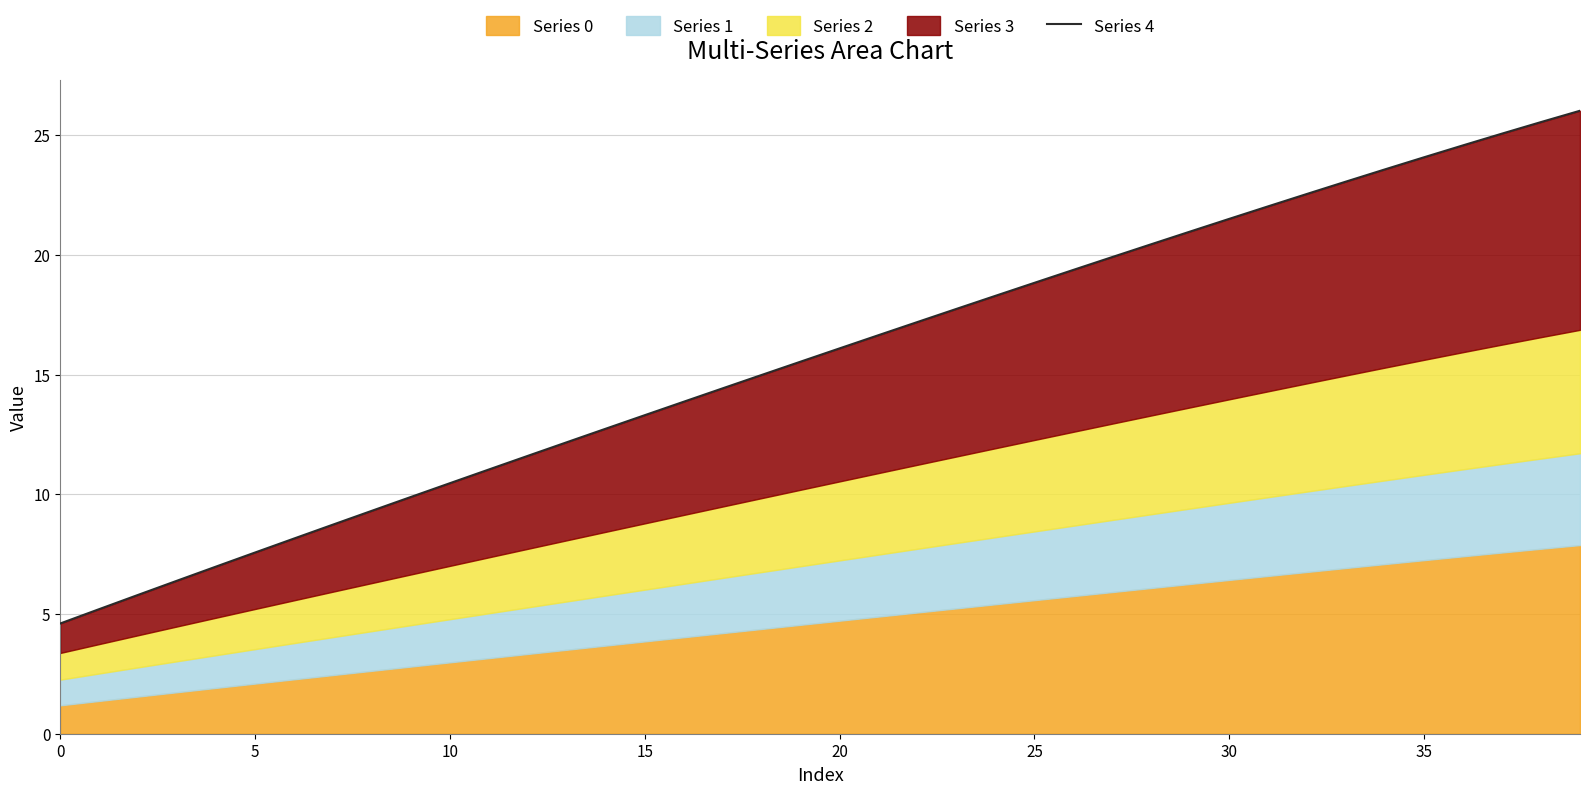

What value does the data have at 18?

15.0